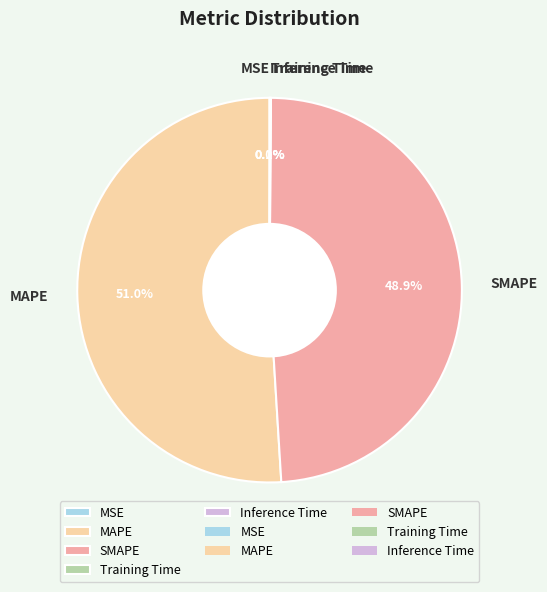

Does any single category account for the majority?

Yes